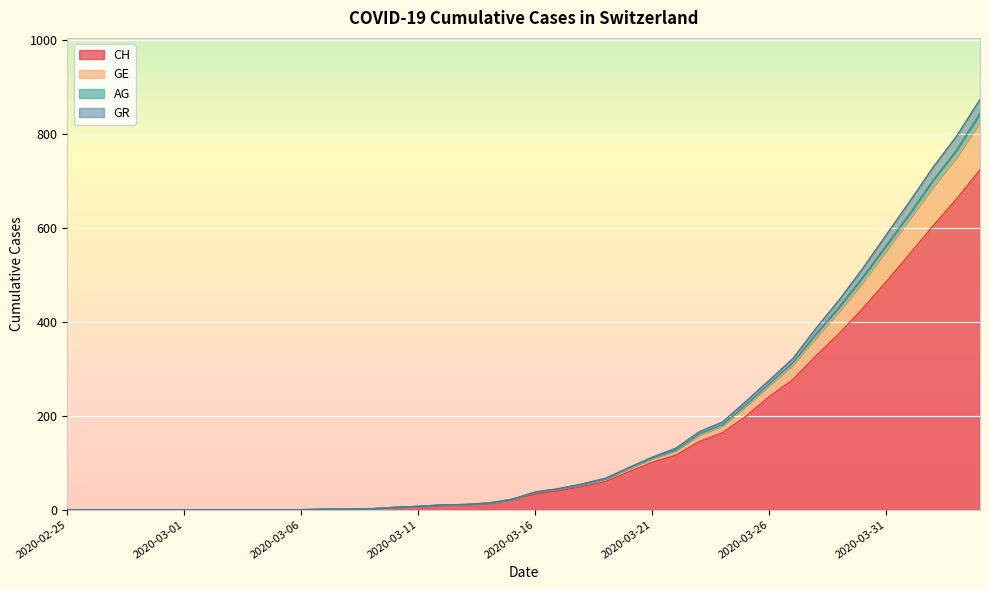

True or false: CH has a value of 21 at 2020-03-14.

False